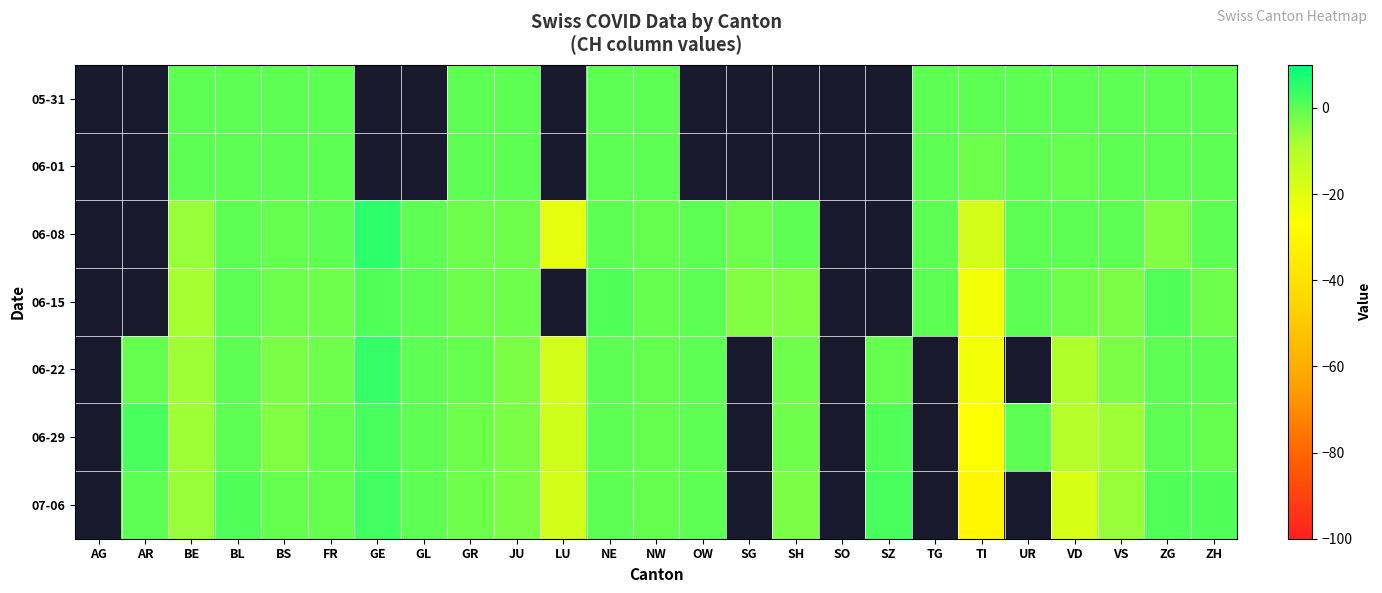

What is the sum of the 06-29 values at FR and VS?

-8.0